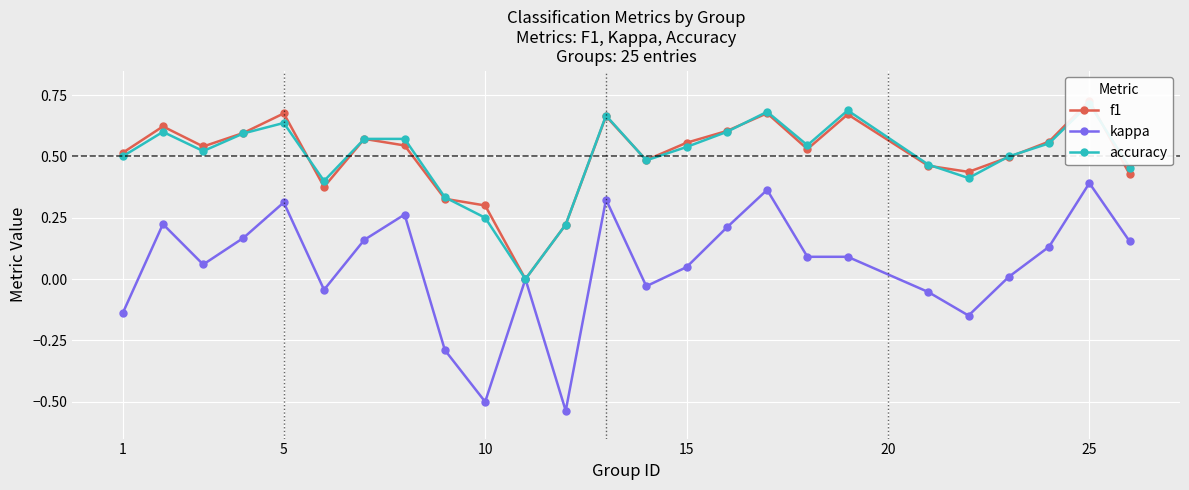

True or false: kappa and f1 cross at least once.

False